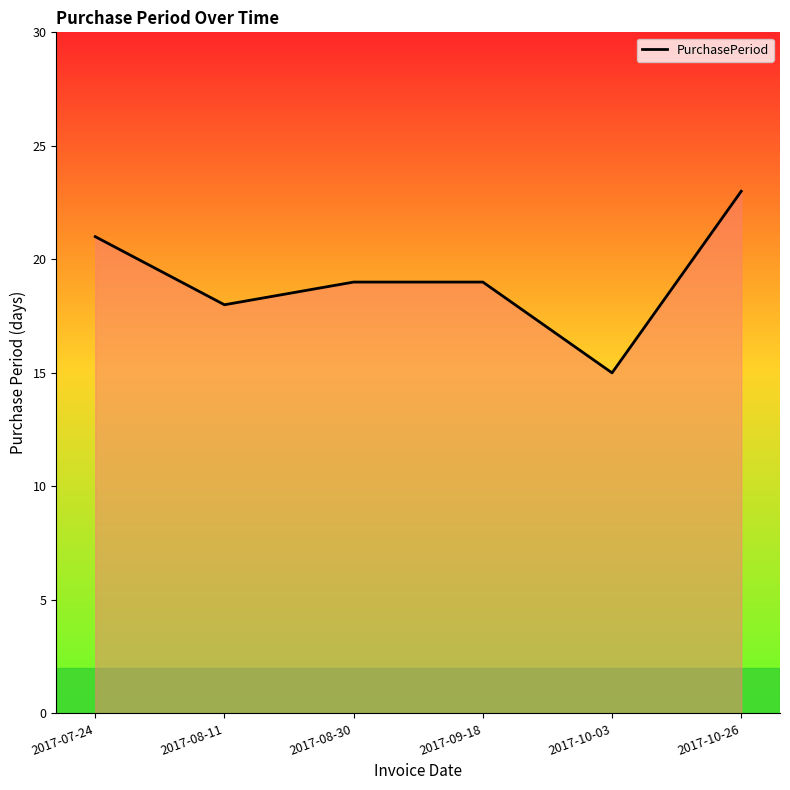

Which has a higher value, 2017-10-26 or 2017-08-30?

2017-10-26